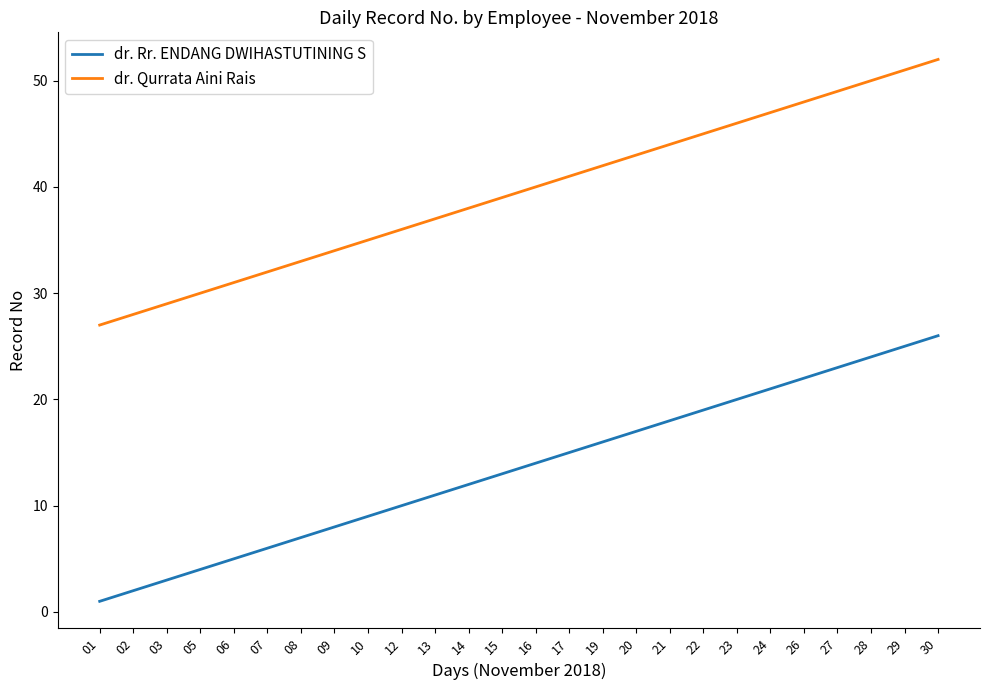

How many values in the dr. Rr. ENDANG DWIHASTUTINING S series are below 14?

13